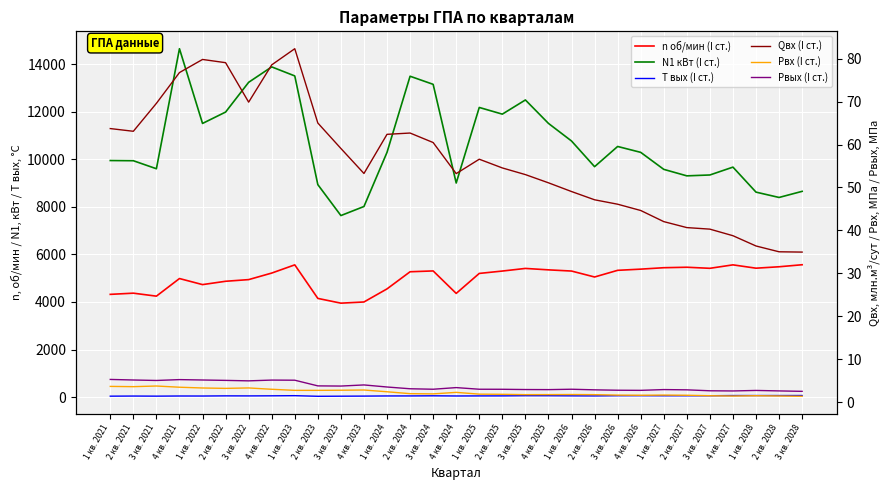

What is the smallest value displayed?

1.4